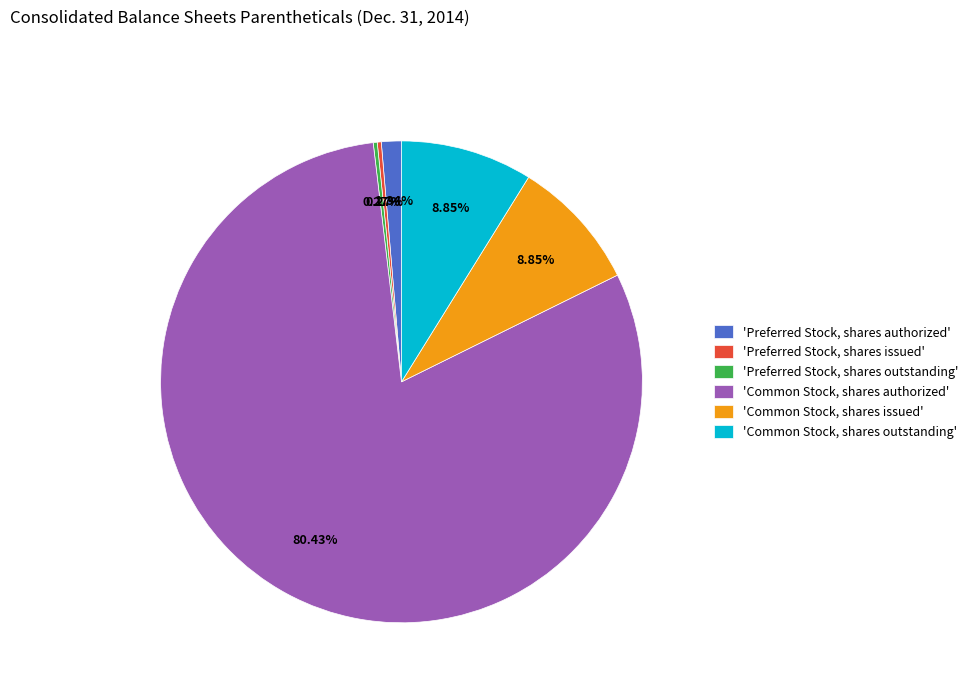

Is there a majority slice in this chart?

Yes